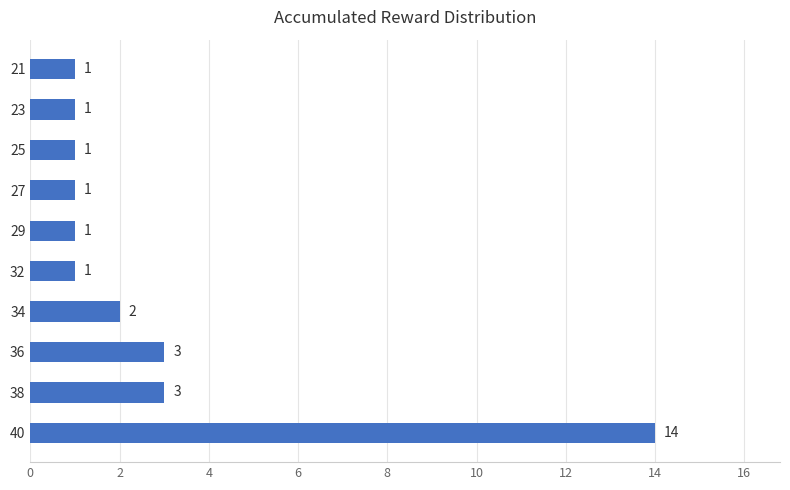

Reading top to bottom, extract all data points from this chart.

1	1	1	1	1	1	2	3	3	14